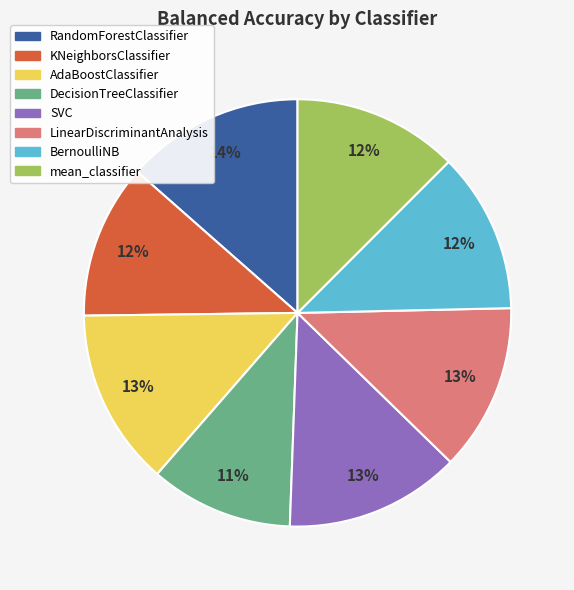

The SVC slice represents 13% of the pie. True or false?

True